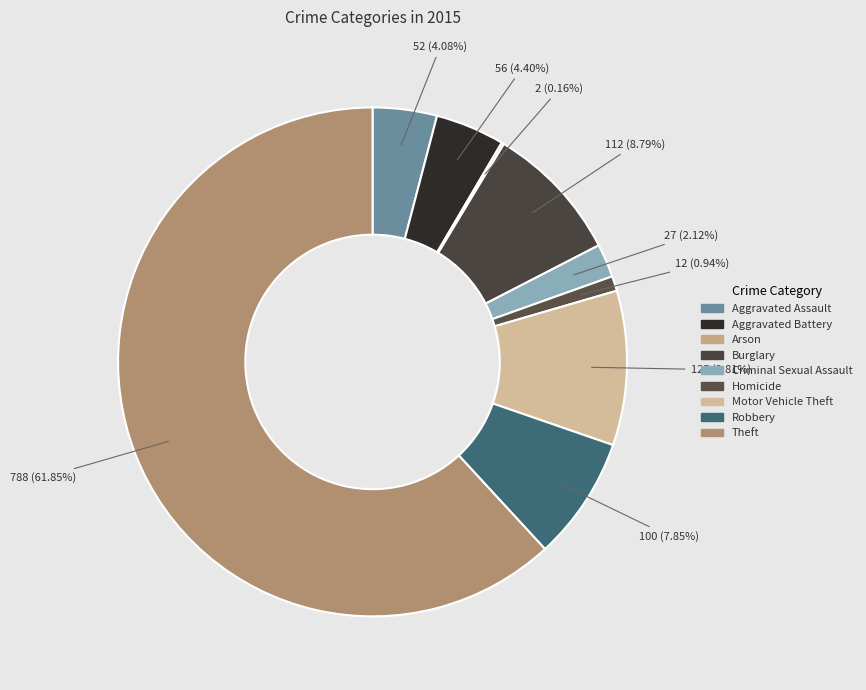

Which slice is the smallest?

Arson